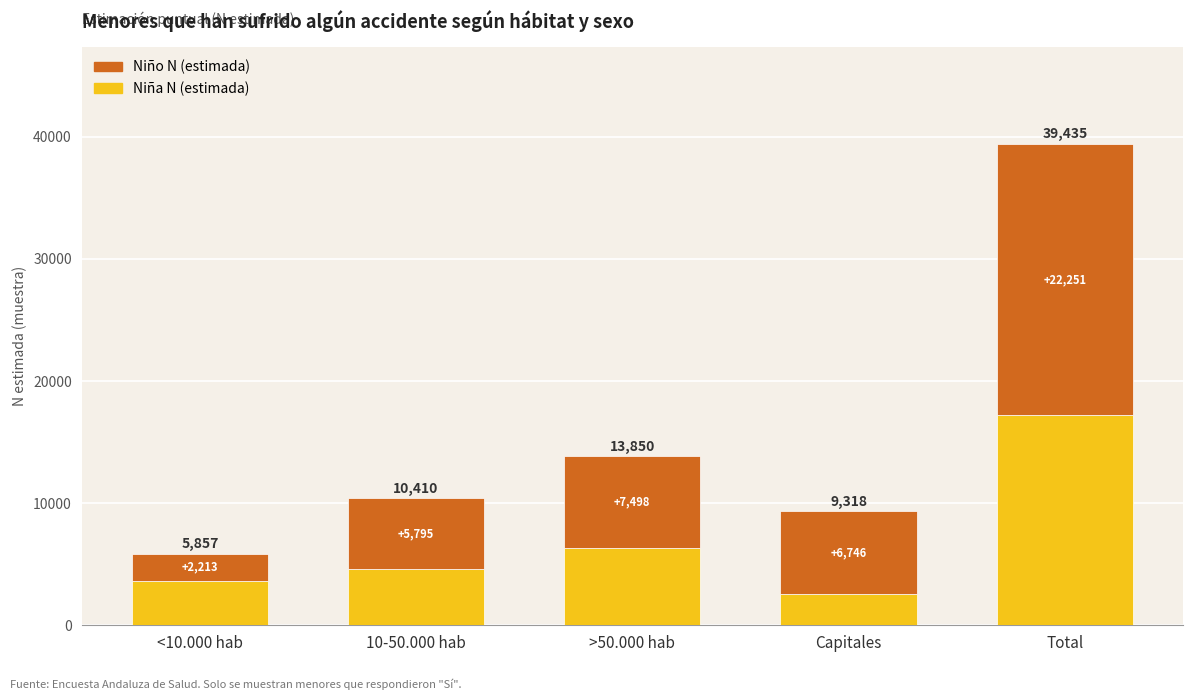

At which category is the sum across all series the highest?

Total